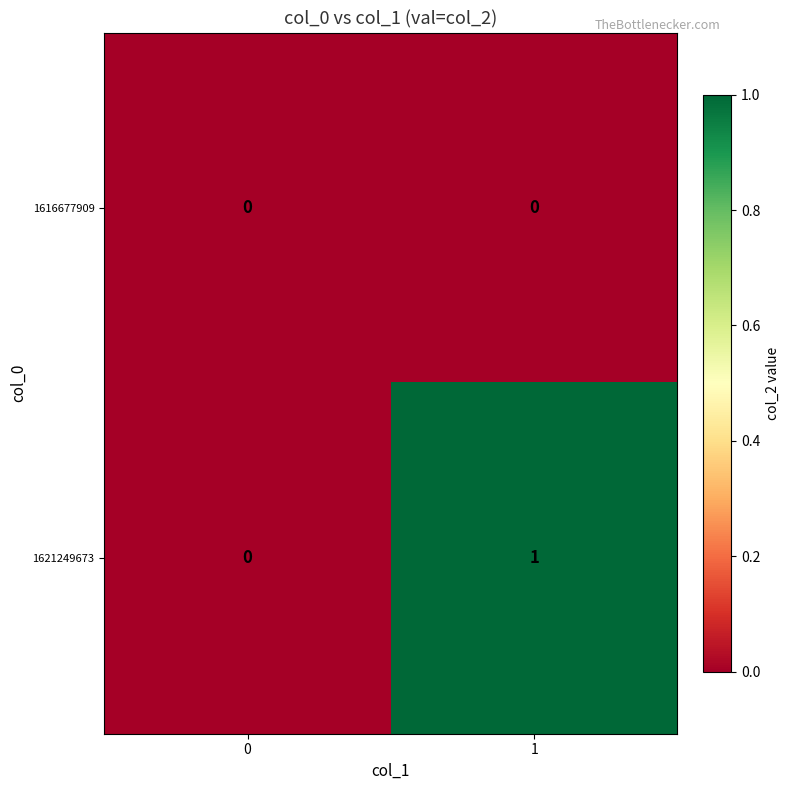

The value of 1621249673 at 1 is 2. True or false?

False